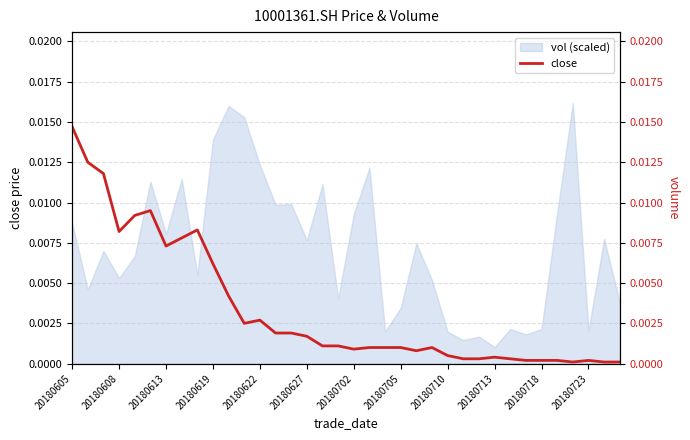

At which label is vol (scaled) closest to 0?

20180713